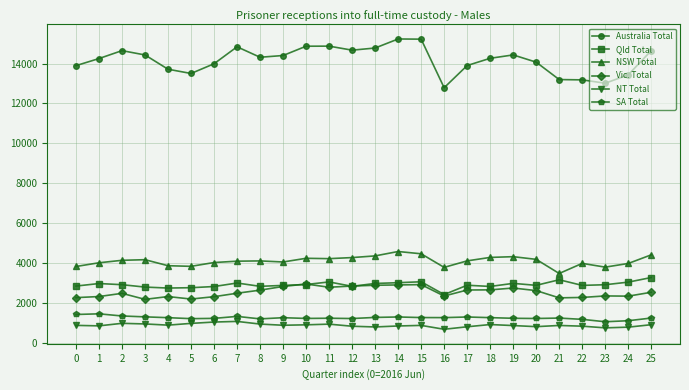

The value of Vic. Total at 11 is 2789. True or false?

True